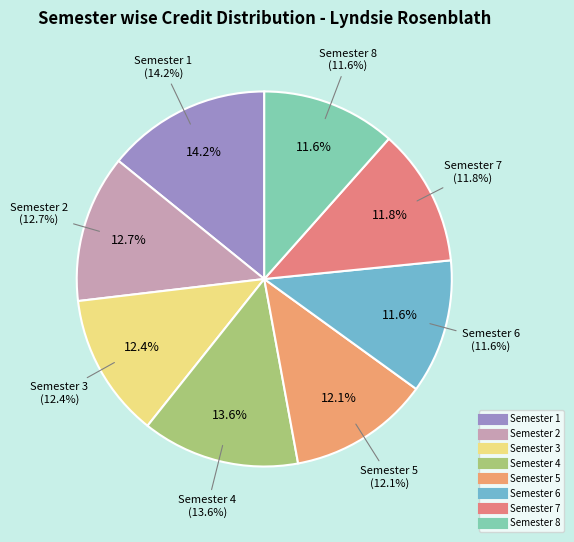

To the nearest percent, what is the combined percentage of Semester 7 and Semester 5?

24%